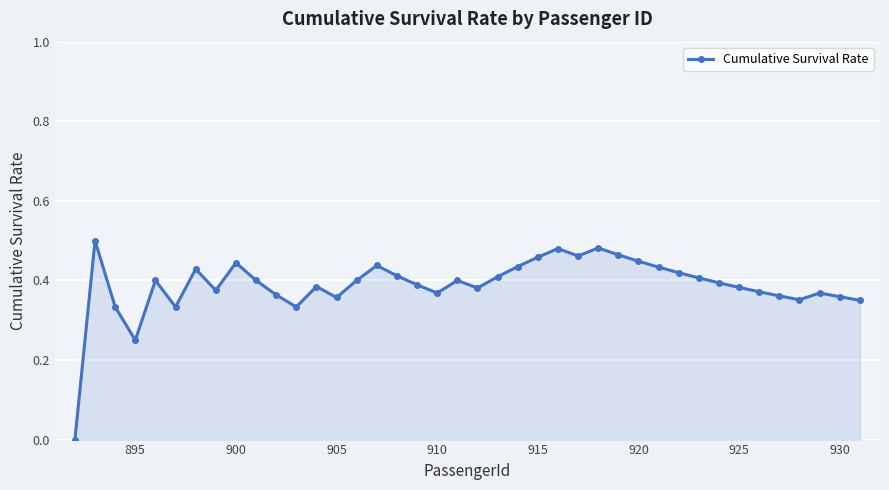

What is the sum of all values?

15.5